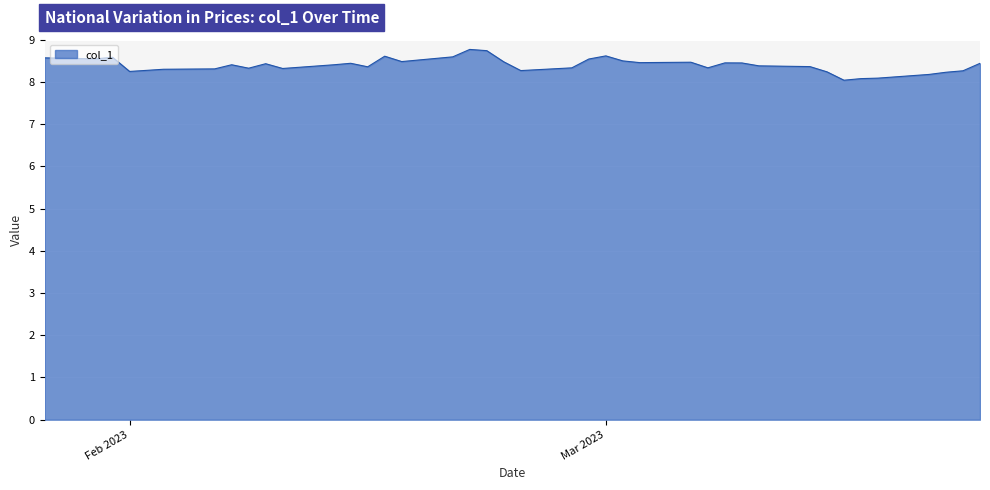

What is the difference between the maximum and minimum values?

0.7